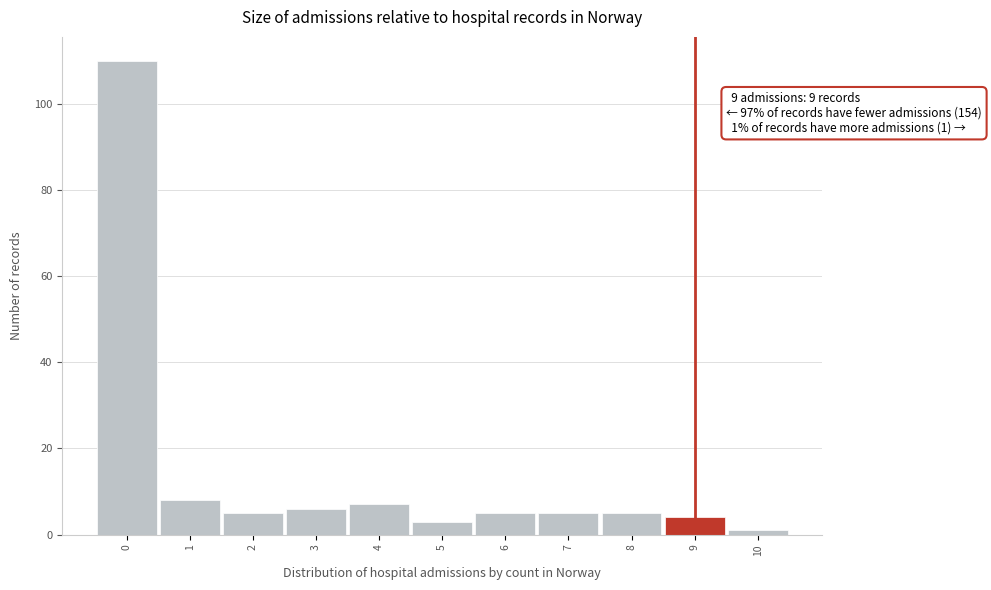

Over which range of the x-axis is the bar tallest?

-0.5 to 0.5